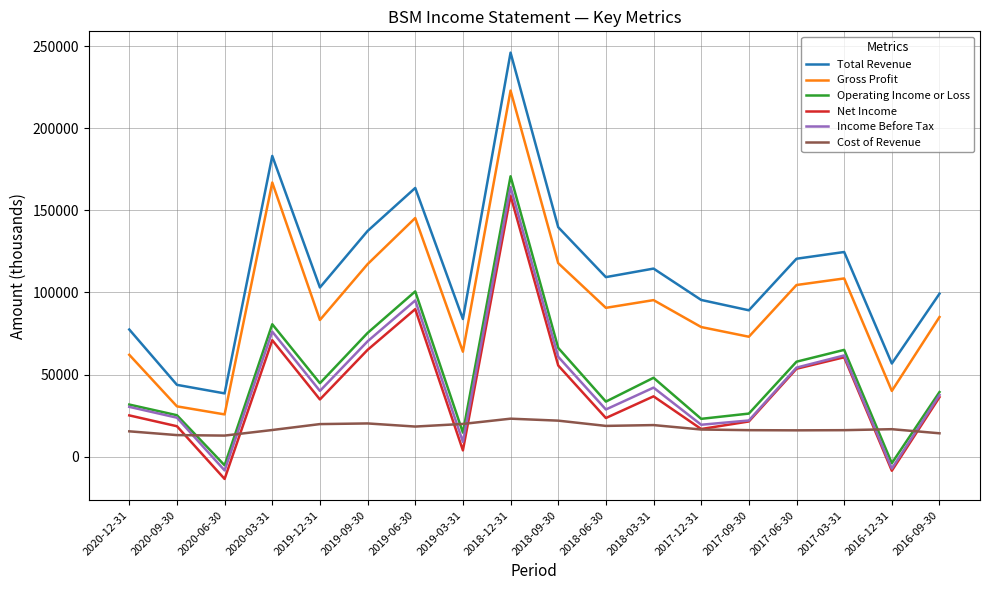

True or false: Total Revenue and Income Before Tax intersect in this chart.

False